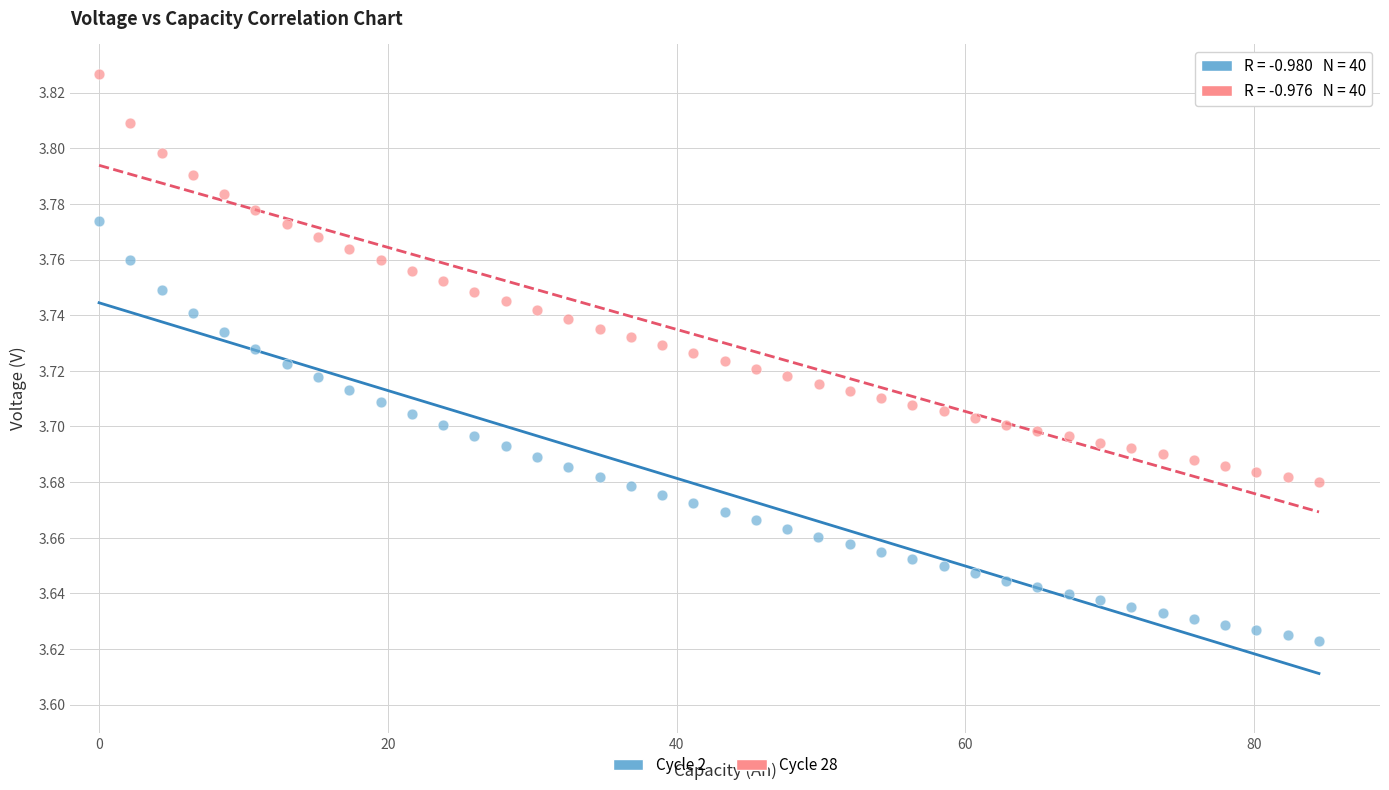

Which series reaches the maximum Y coordinate?

Cycle 28